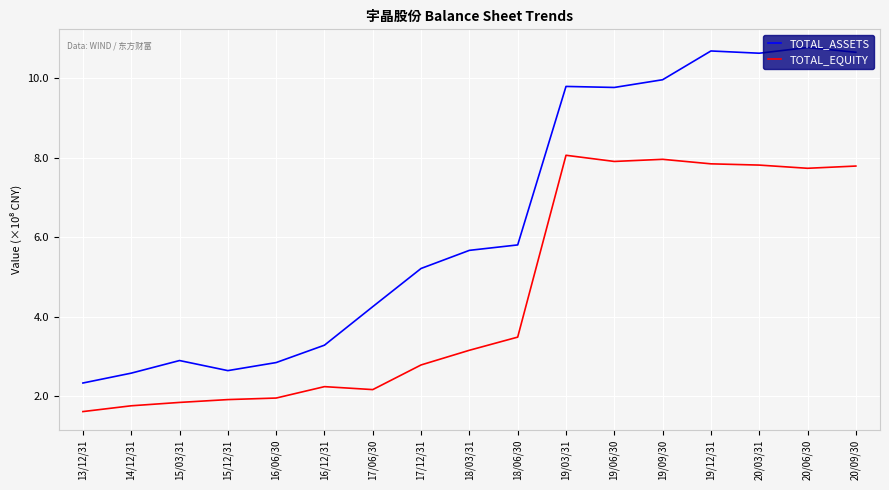

What is the smallest value displayed?

1.6